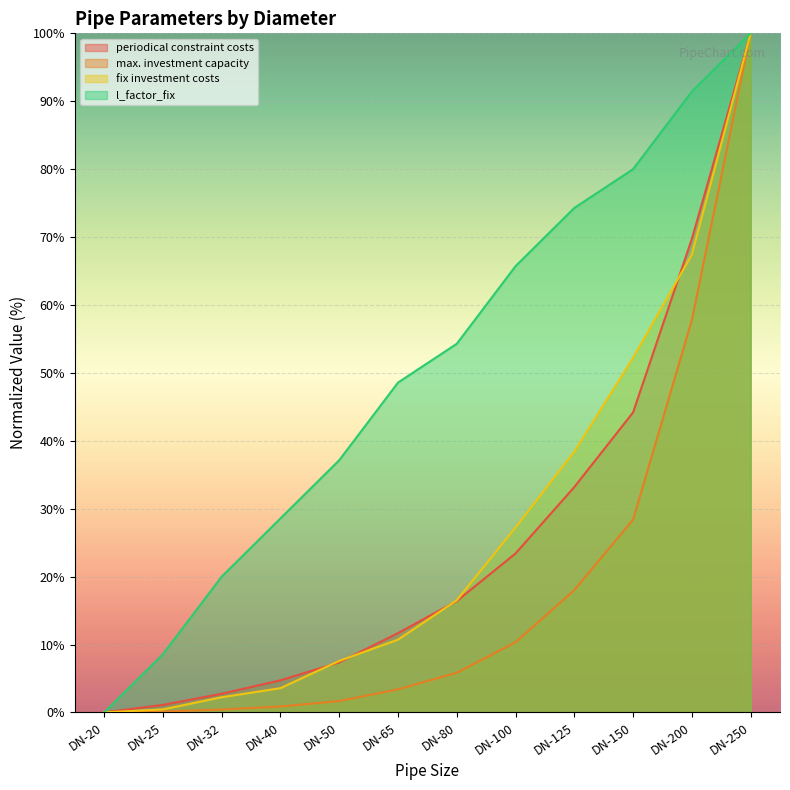

Reading right to left, transcribe all the data shown in this chart.

periodical constraint costs: DN-250=100.0	DN-200=69.7	DN-150=44.2	DN-125=33.2	DN-100=23.4	DN-80=16.4	DN-65=11.7	DN-50=7.4	DN-40=4.7	DN-32=2.7	DN-25=1.1	DN-20=0.0
max. investment capacity: DN-250=100.0	DN-200=57.8	DN-150=28.4	DN-125=18.0	DN-100=10.3	DN-80=5.8	DN-65=3.4	DN-50=1.7	DN-40=0.9	DN-32=0.4	DN-25=0.1	DN-20=0.0
l_factor_fix: DN-250=100.0	DN-200=91.4	DN-150=80.0	DN-125=74.3	DN-100=65.7	DN-80=54.3	DN-65=48.6	DN-50=37.1	DN-40=28.6	DN-32=20.0	DN-25=8.6	DN-20=0.0
fix investment costs: DN-250=100.0	DN-200=67.4	DN-150=52.2	DN-125=38.4	DN-100=27.2	DN-80=16.5	DN-65=10.7	DN-50=7.6	DN-40=3.6	DN-32=2.2	DN-25=0.4	DN-20=0.0